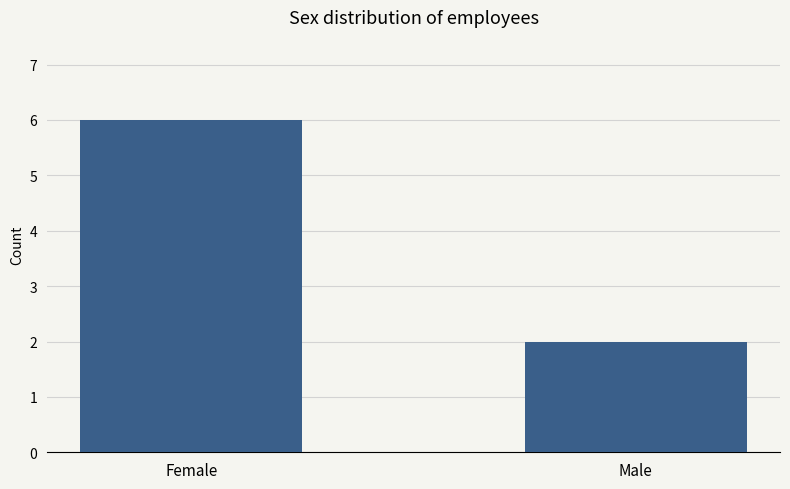

Which has a higher value, Female or Male?

Female